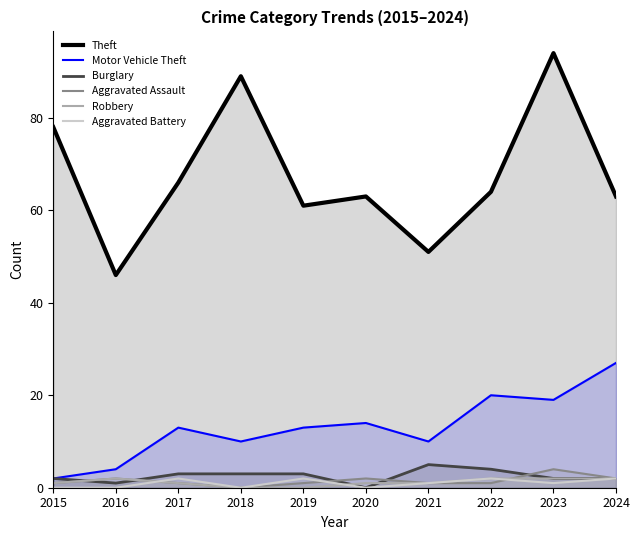

What is the value of the Theft point at the 4th from the left?

89